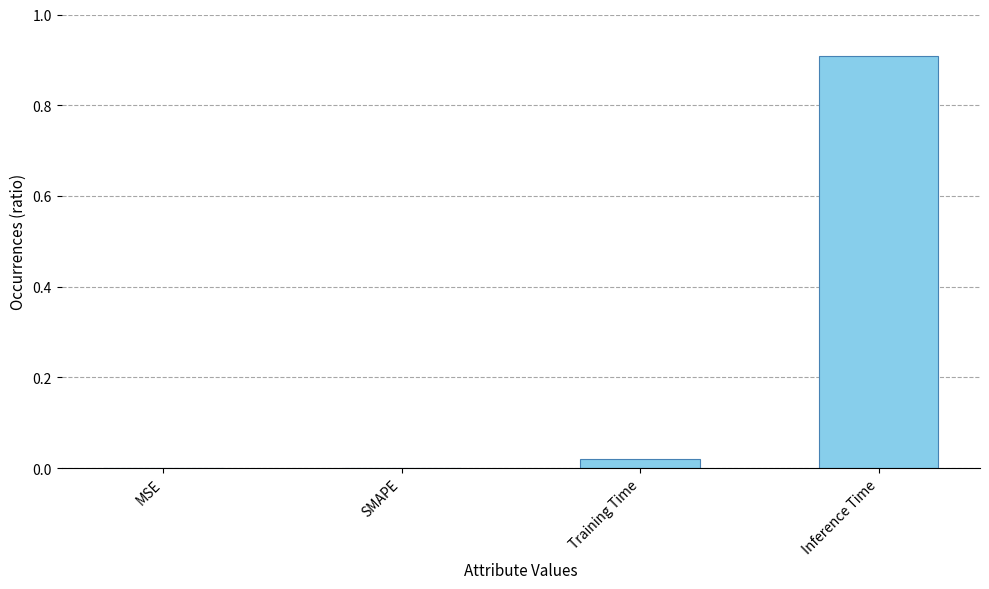

What is the maximum value shown in the chart?

0.9